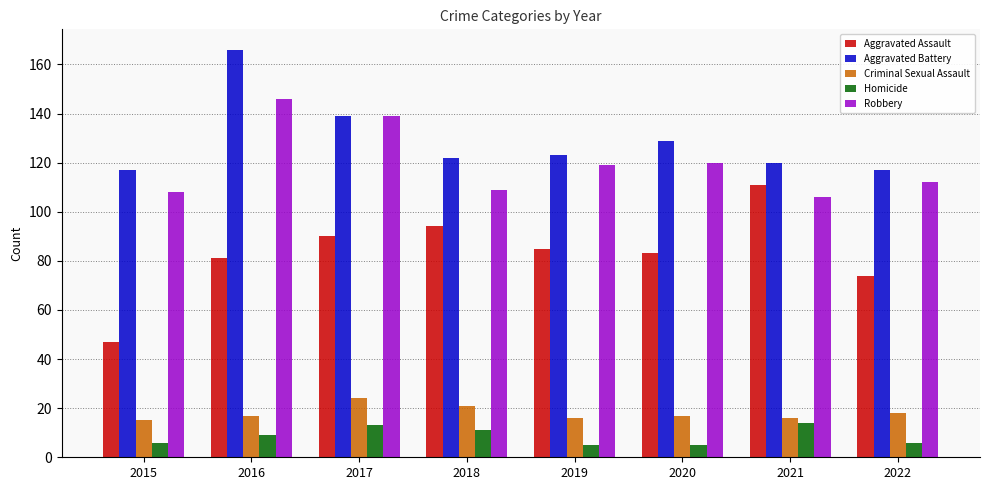

What is the value of the Homicide bar at the 6th from the left?

5